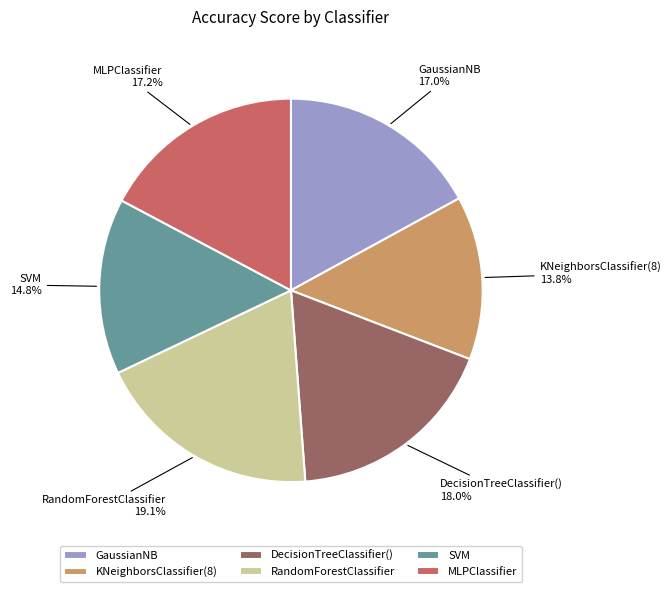

Which category has the biggest portion of the pie?

RandomForestClassifier